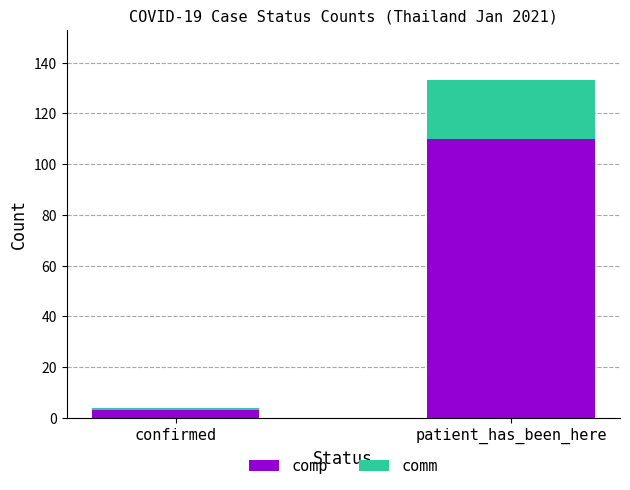

What is the total value across all series at confirmed?

4